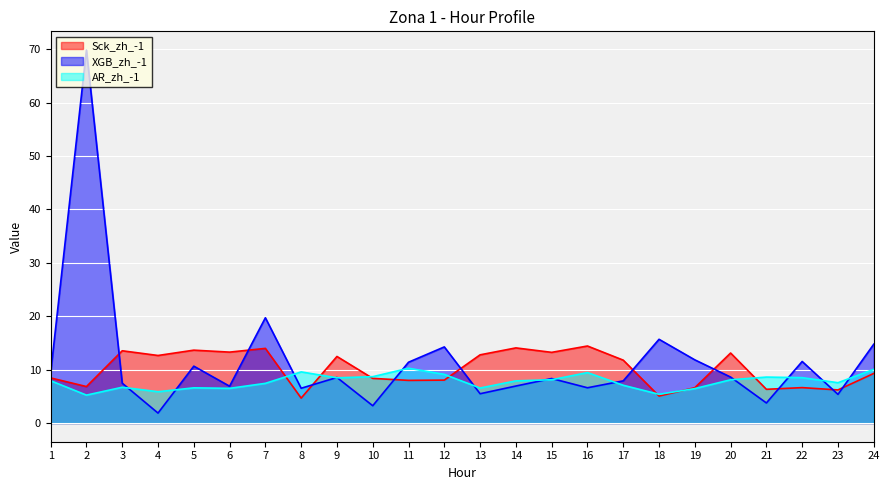

How many series are shown in this chart?

3